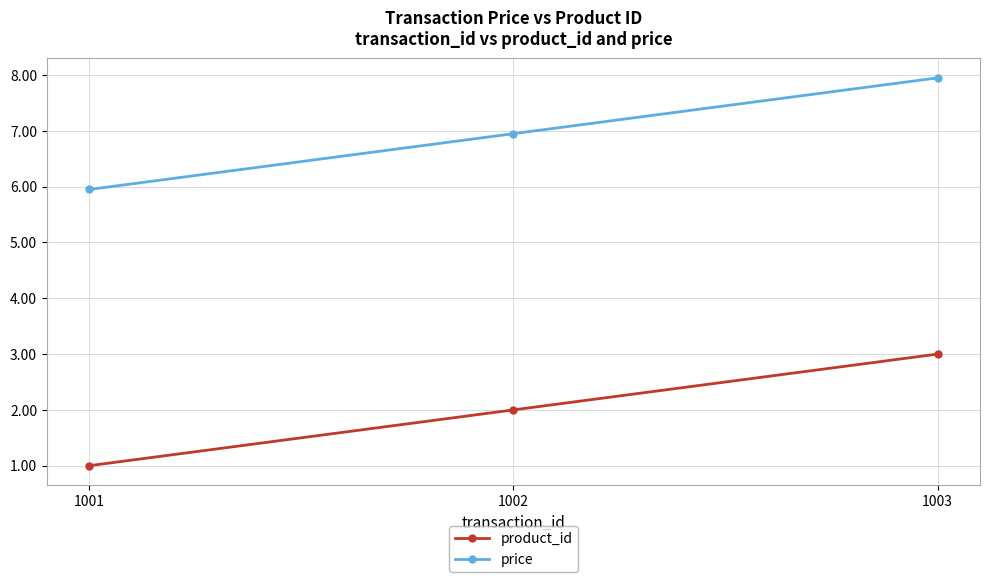

Rank the series by their maximum value, from lowest to highest.

product_id, price